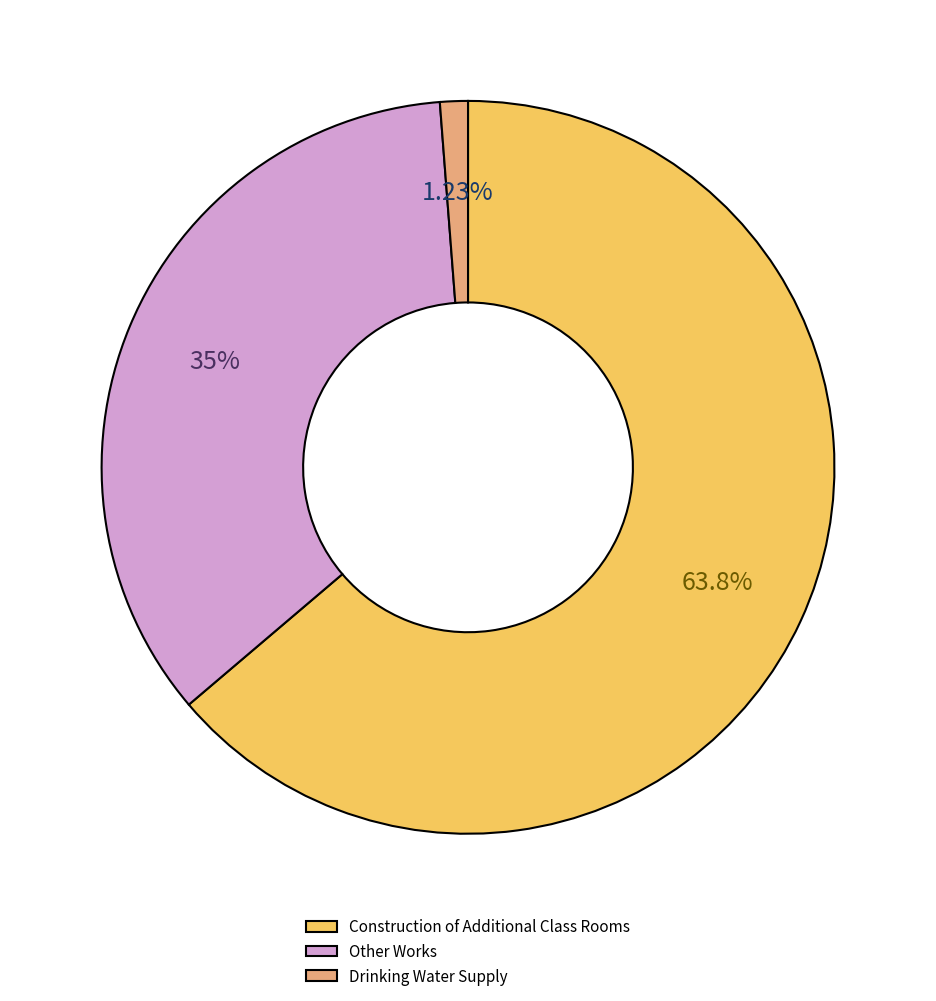

Combined, do Drinking Water Supply and Other Works account for over 50%?

No